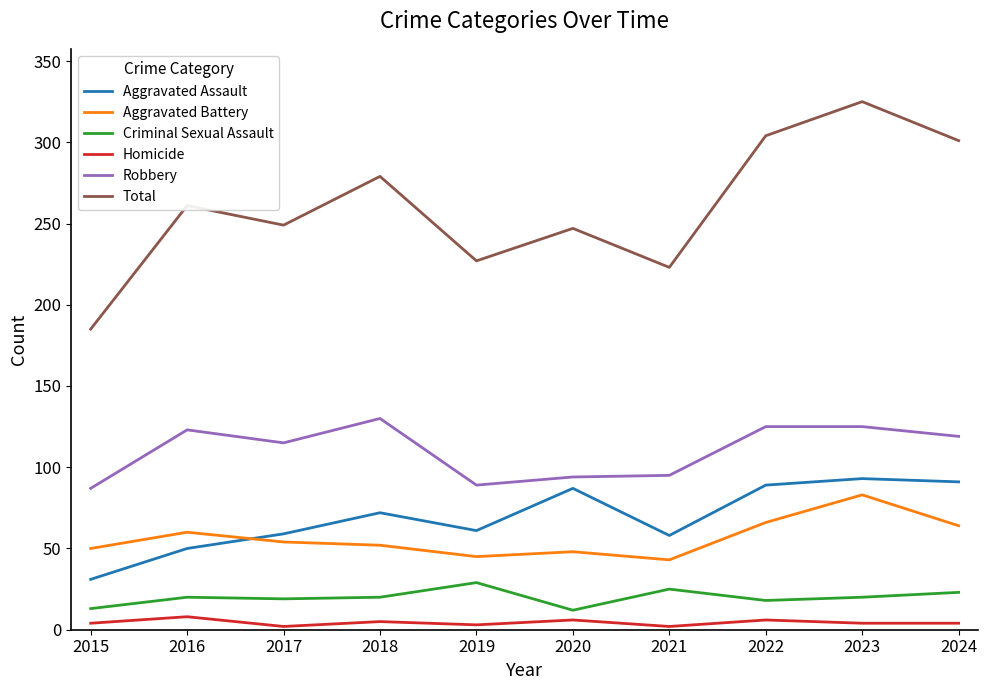

Count the number of categories in the chart.

10